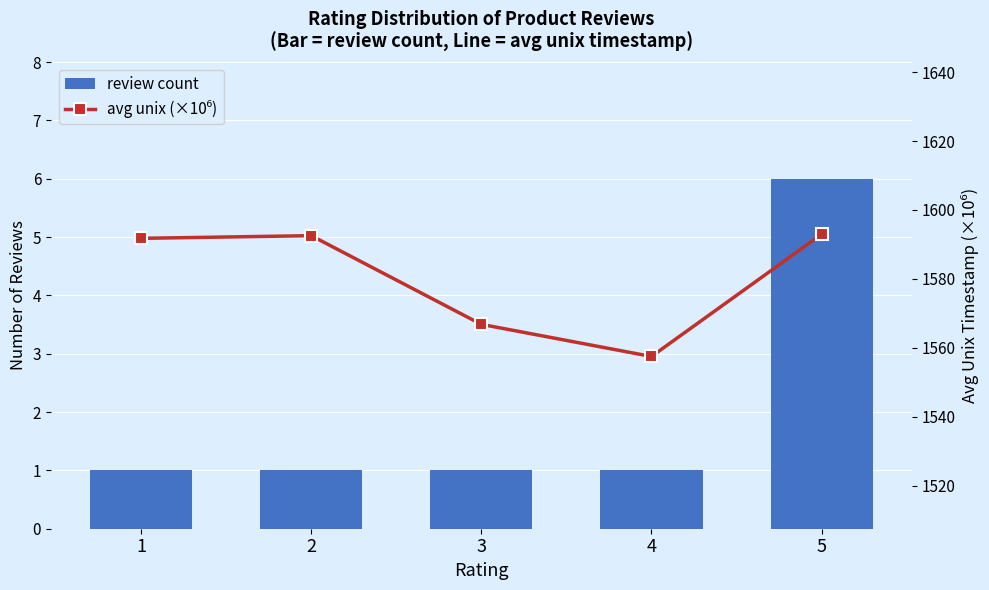

Reading right to left, what are all the values shown in this chart?

review count: 6.0	1.0	1.0	1.0	1.0
avg unix (×10⁶): 1593.0	1557.5	1566.8	1592.5	1591.8